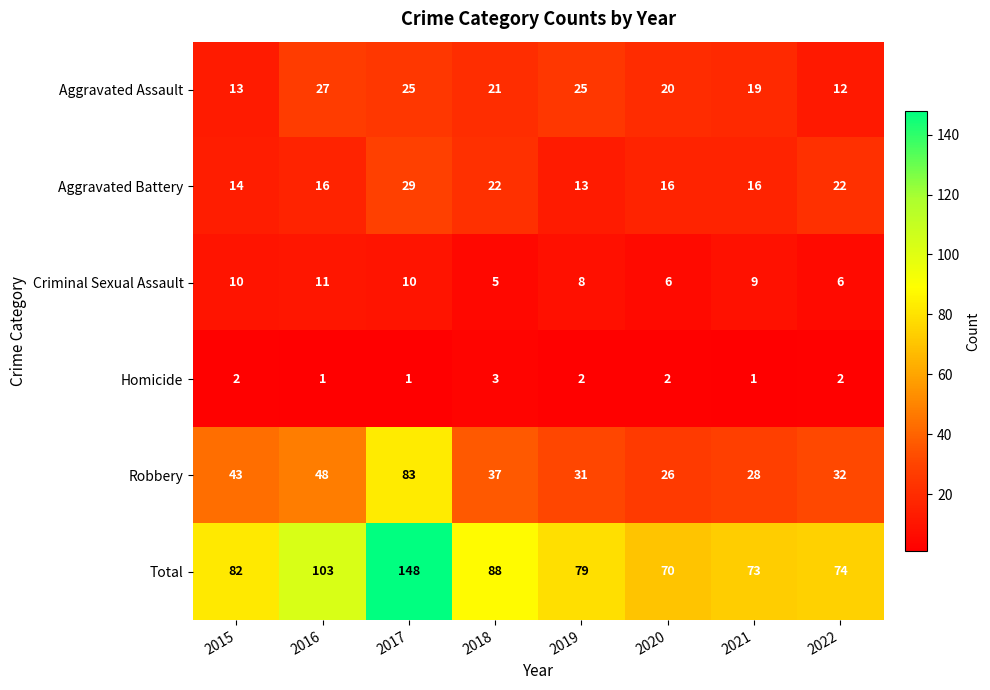

What value does the Criminal Sexual Assault series have at 2016?

11